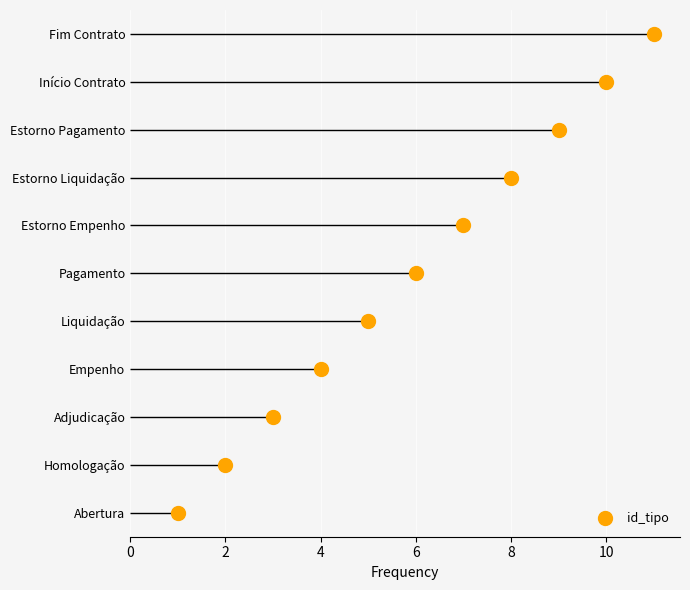

True or false: the data shows 2 at Homologação.

True